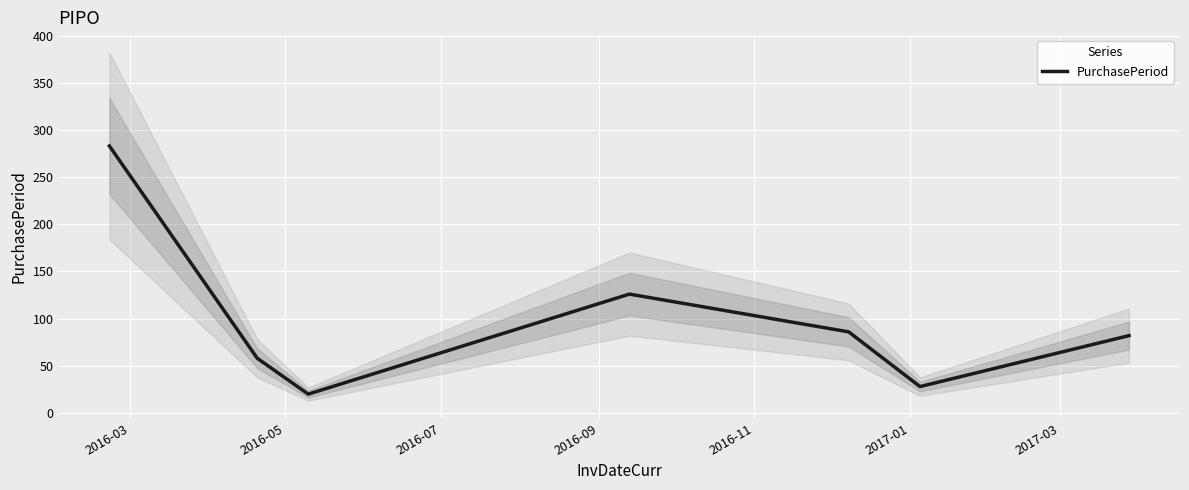

How many series are shown in this chart?

1